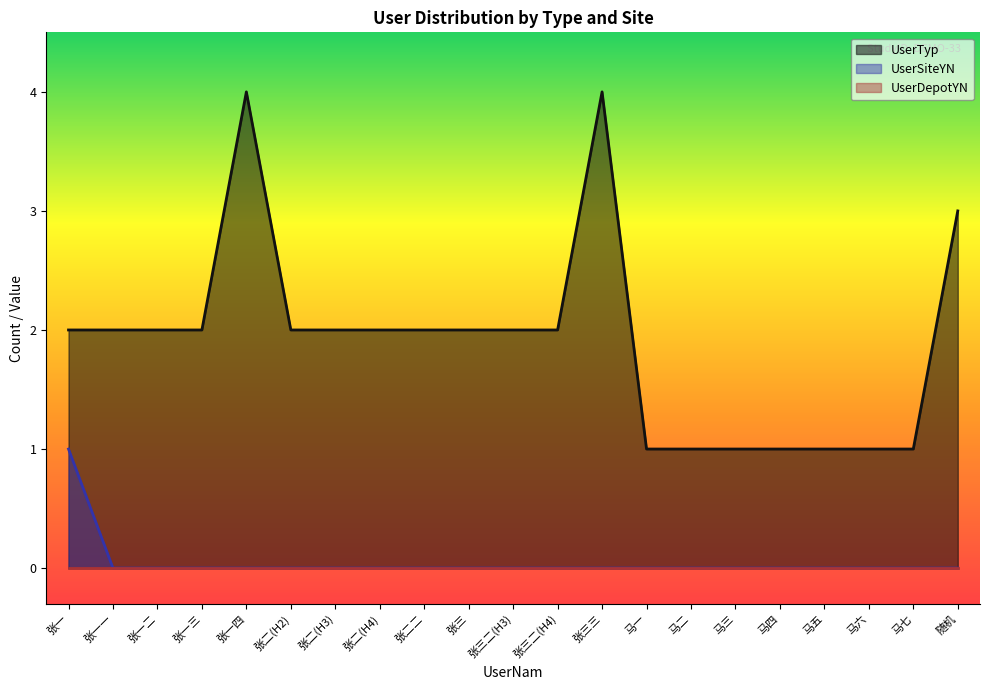

Reading right to left, transcribe all the data shown in this chart.

UserTyp: 随机=3	马七=1	马六=1	马五=1	马四=1	马三=1	马二=1	马一=1	张三三=4	张三二(H4)=2	张三二(H3)=2	张三=2	张二二=2	张二(H4)=2	张二(H3)=2	张二(H2)=2	张一四=4	张一三=2	张一二=2	张一一=2	张一=2
UserSiteYN: 随机=0	马七=0	马六=0	马五=0	马四=0	马三=0	马二=0	马一=0	张三三=0	张三二(H4)=0	张三二(H3)=0	张三=0	张二二=0	张二(H4)=0	张二(H3)=0	张二(H2)=0	张一四=0	张一三=0	张一二=0	张一一=0	张一=1